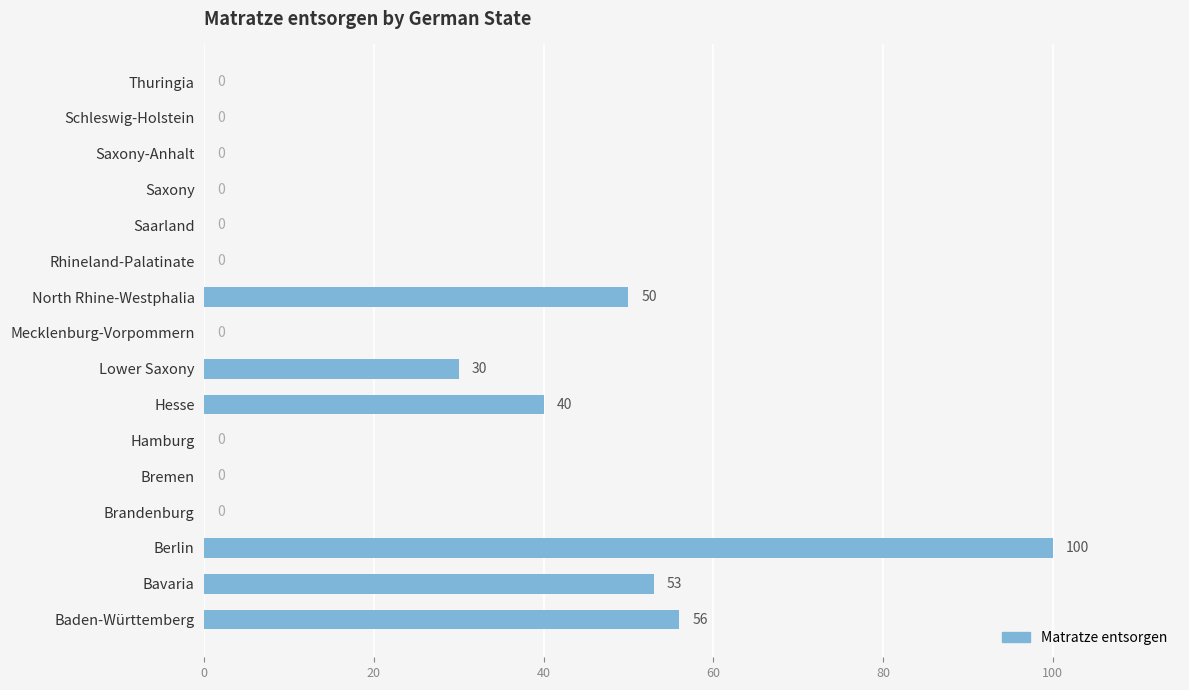

True or false: the data shows 29 at Baden-Württemberg.

False